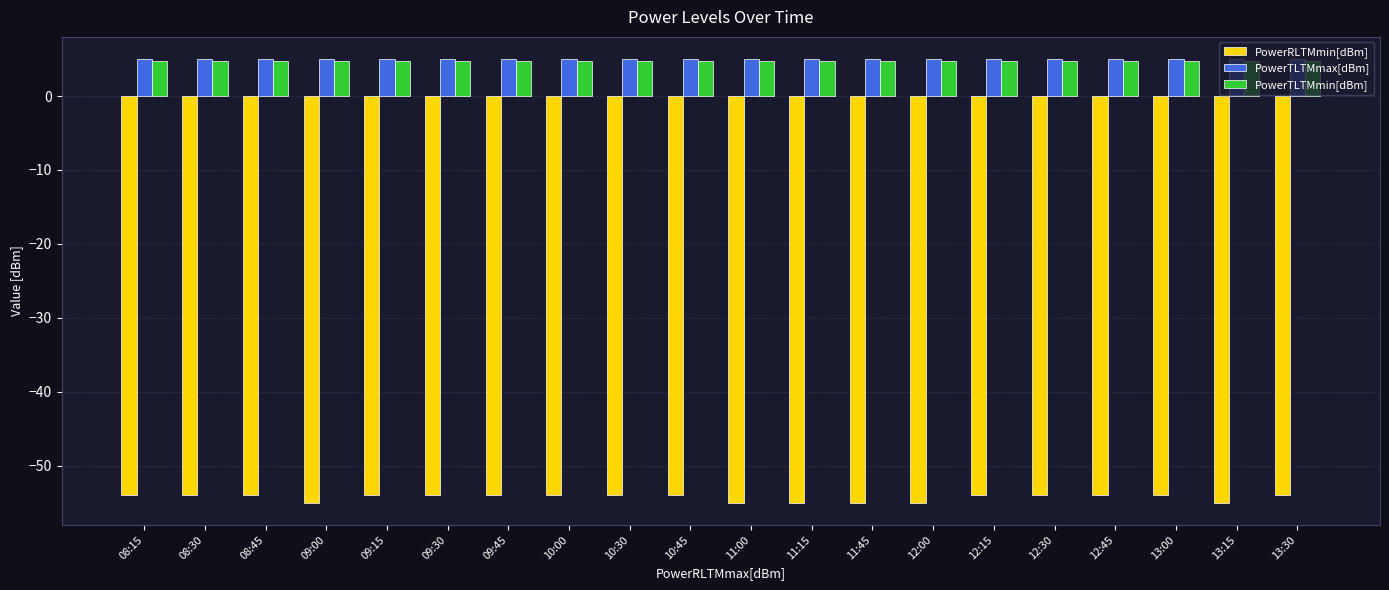

Reading left to right, transcribe all the data shown in this chart.

PowerRLTMmin[dBm]: -54.0	-54.0	-54.0	-55.0	-54.0	-54.0	-54.0	-54.0	-54.0	-54.0	-55.0	-55.0	-55.0	-55.0	-54.0	-54.0	-54.0	-54.0	-55.0	-54.0
PowerTLTMmax[dBm]: 5.0	5.0	5.0	5.0	5.0	5.0	5.0	5.0	5.0	5.0	5.0	5.0	5.0	5.0	5.0	5.0	5.0	5.0	5.0	5.0
PowerTLTMmin[dBm]: 4.8	4.8	4.8	4.8	4.8	4.8	4.8	4.8	4.8	4.8	4.8	4.8	4.8	4.8	4.8	4.8	4.8	4.8	4.8	4.8